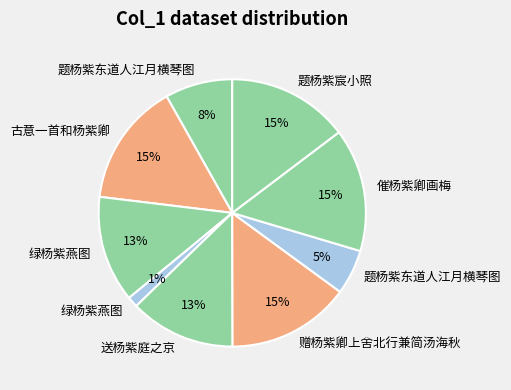

How many slices are in this pie chart?

9